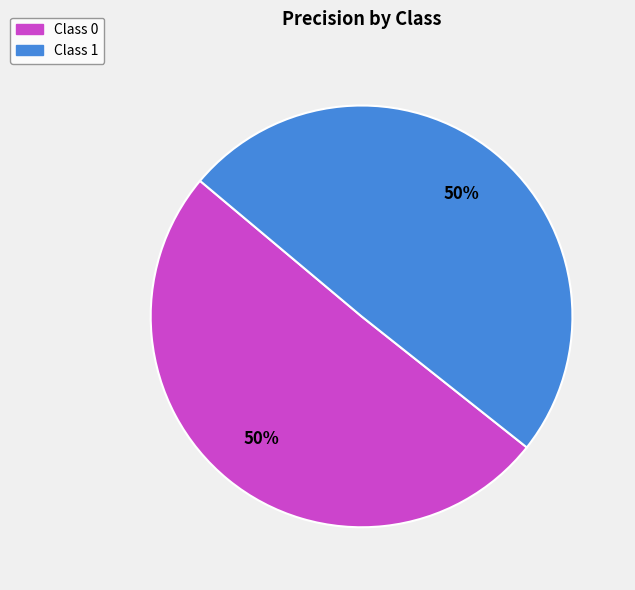

To the nearest percent, what percentage of the pie is Class 1?

50%